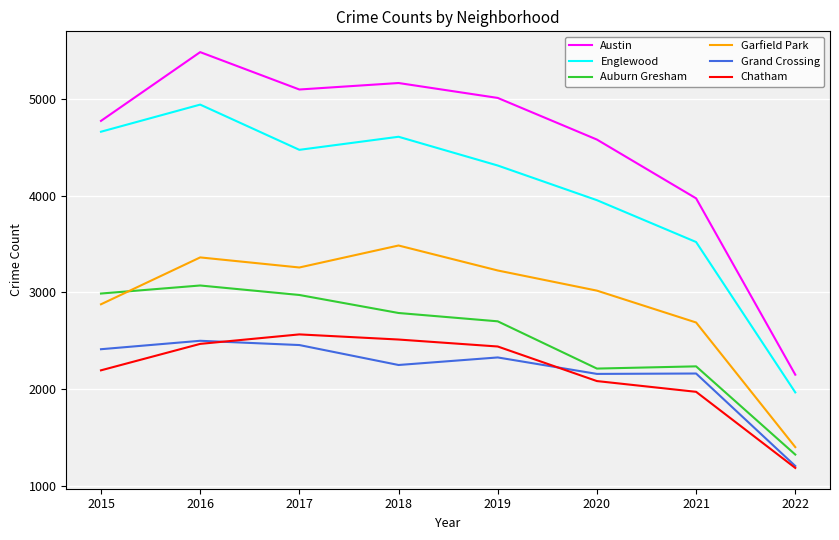

What is the sum of the Austin values at 2018 and 2015?

9933